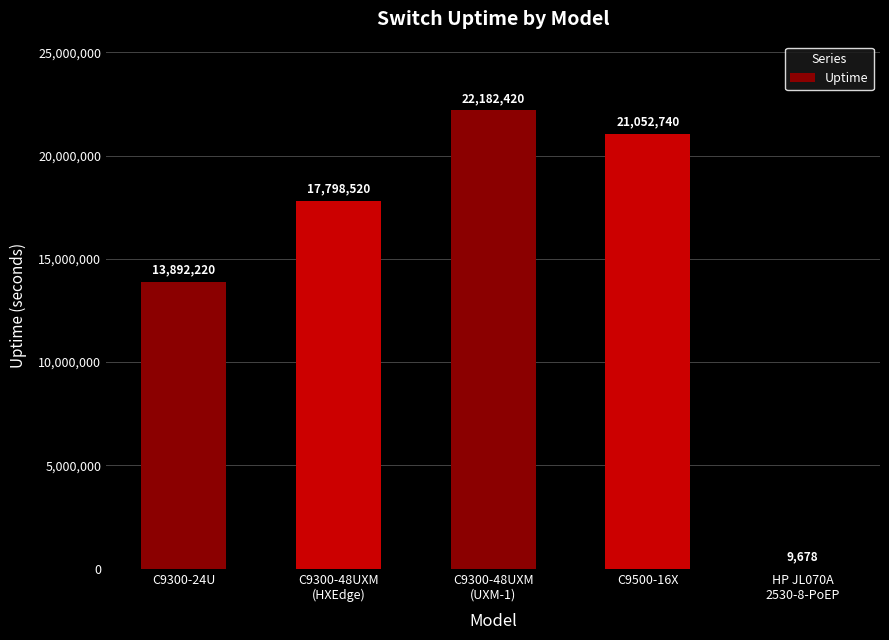

What is the maximum value shown in the chart?

22182420